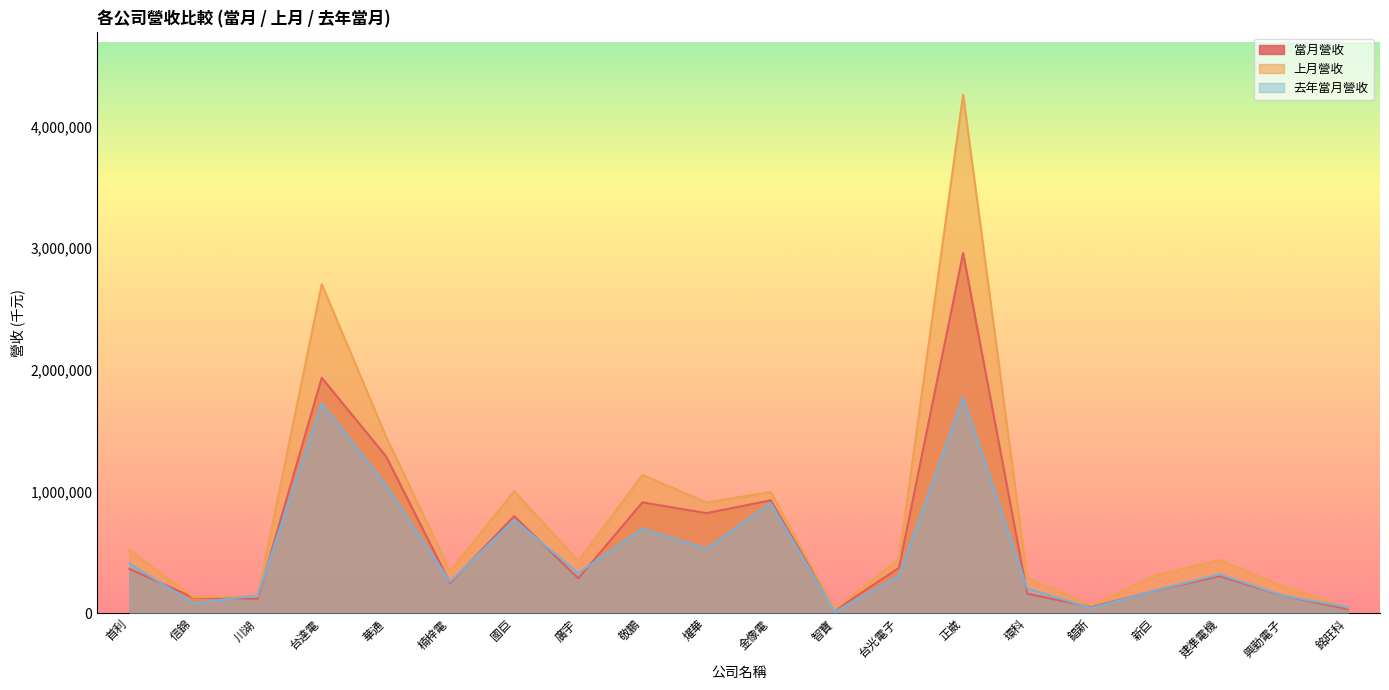

How many interior local peaks does the 當月營收 series have?

6